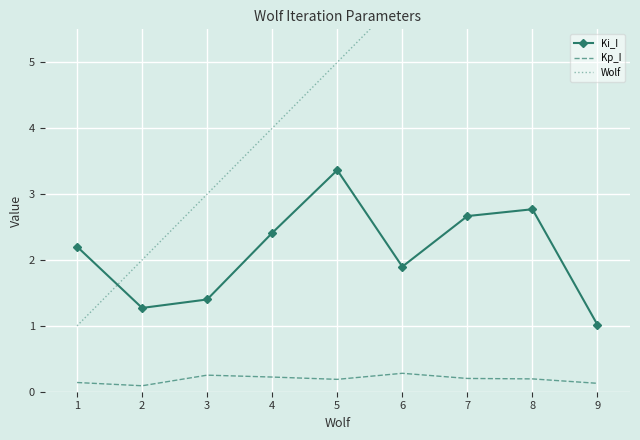

Which series has the widest spread of values?

Wolf